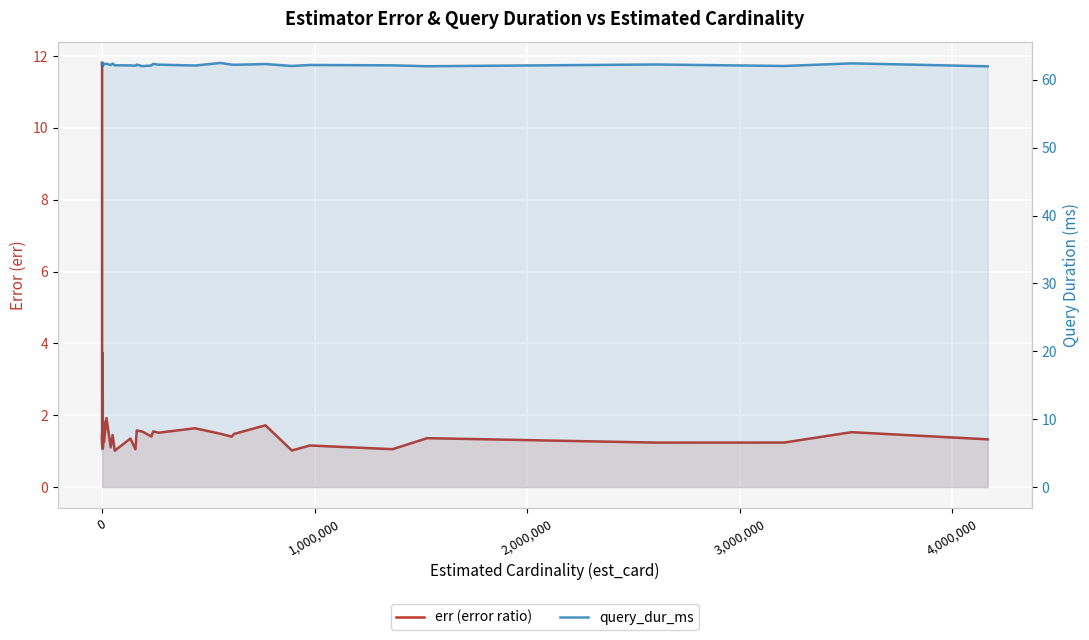

True or false: query_dur_ms and err (error ratio) cross at least once.

False